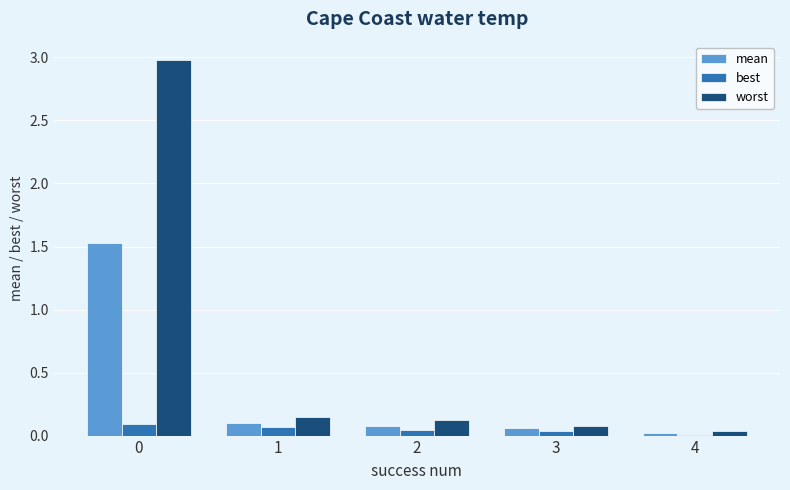

Which series has the largest total across all categories?

worst